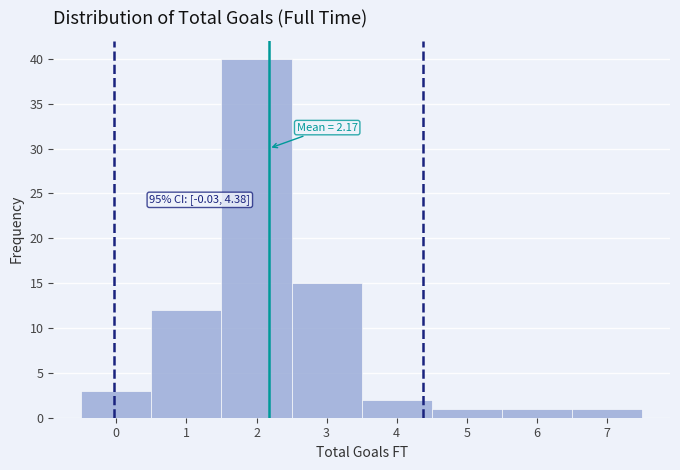

Over which range of the x-axis is the bar tallest?

1.5 to 2.5